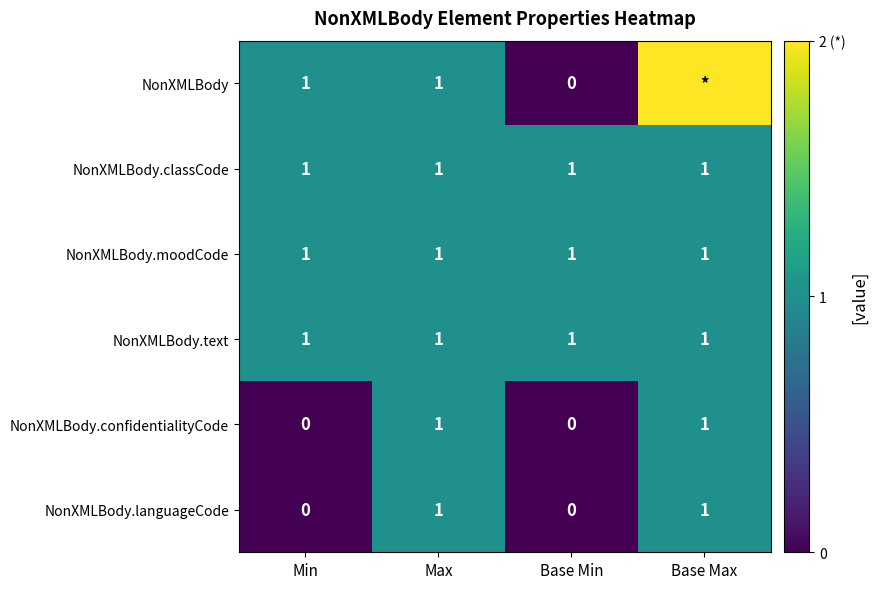

The NonXMLBody.languageCode series shows 1 at Min. True or false?

False